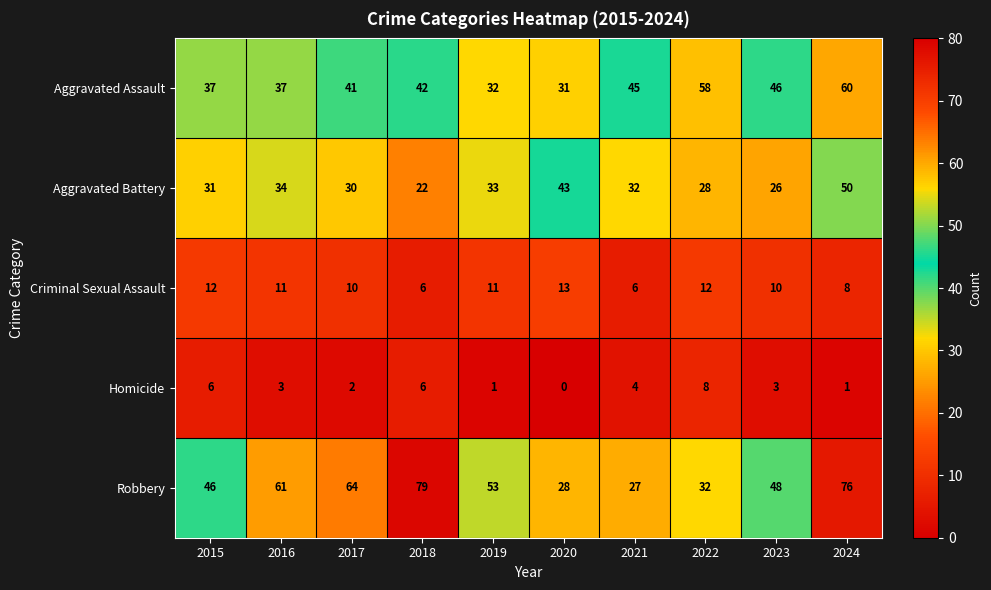

Rank the series by their maximum value, from highest to lowest.

Robbery, Aggravated Assault, Aggravated Battery, Criminal Sexual Assault, Homicide